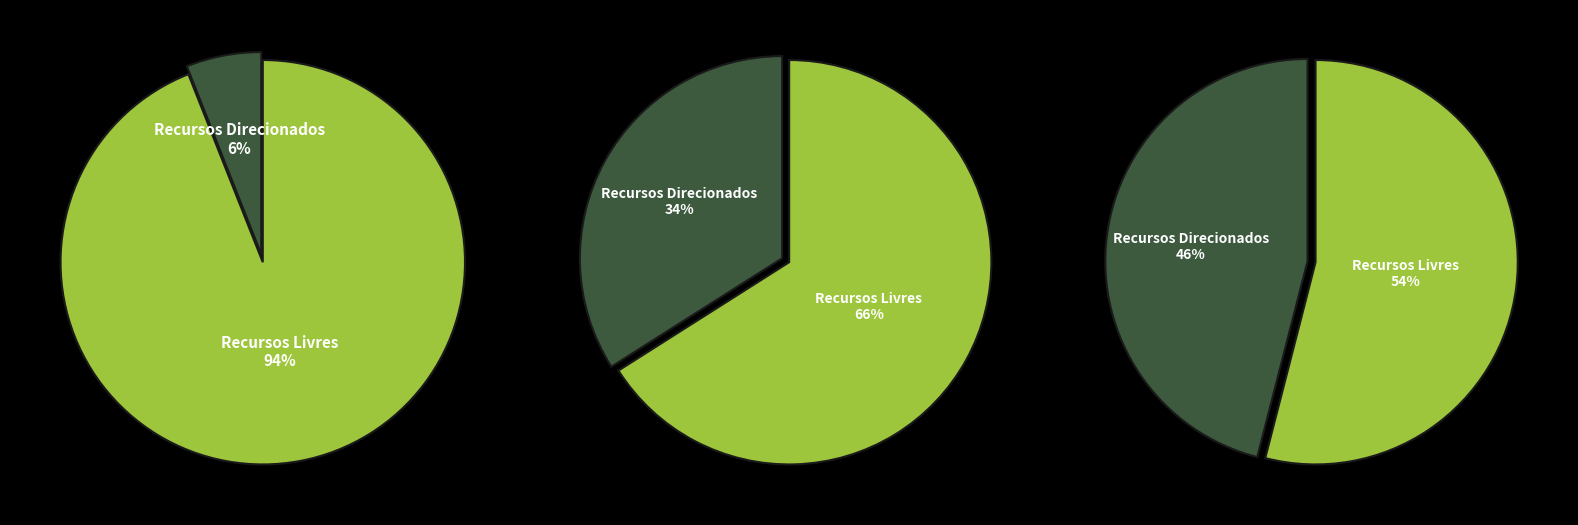

Do 1 and 0 together represent more than half of the pie?

No